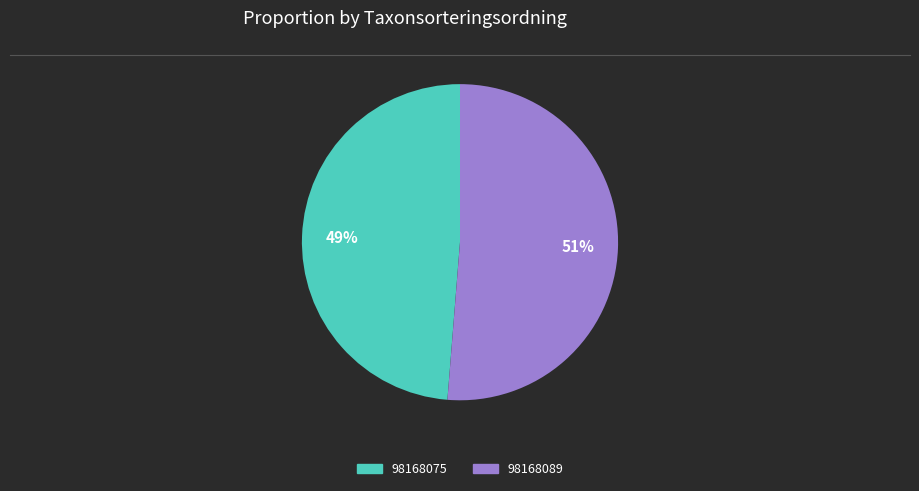

Count the number of slices in the pie.

2